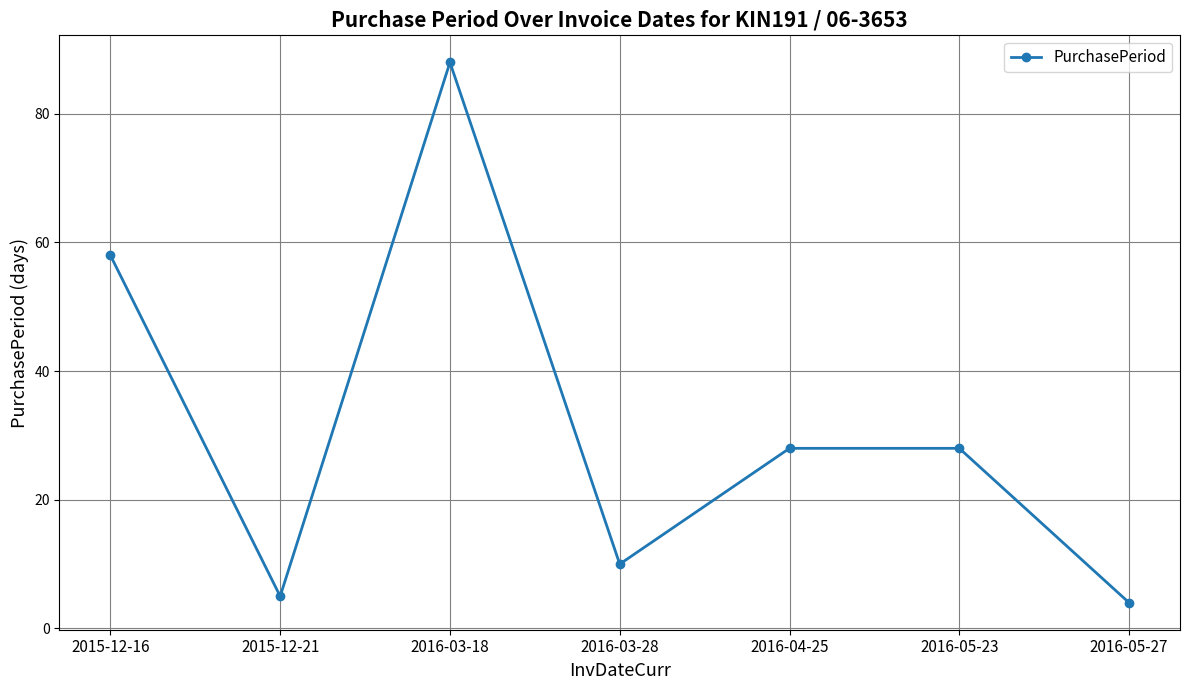

Where is the first local minimum?

2015-12-21